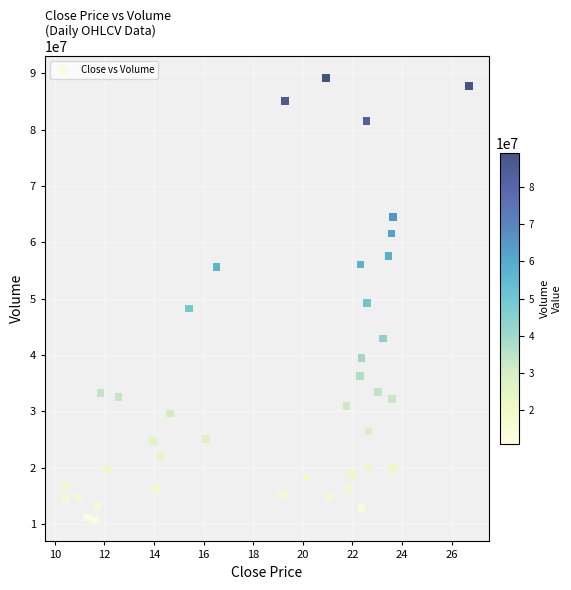

What is the range of Y values (max minus min)?

78282124.8